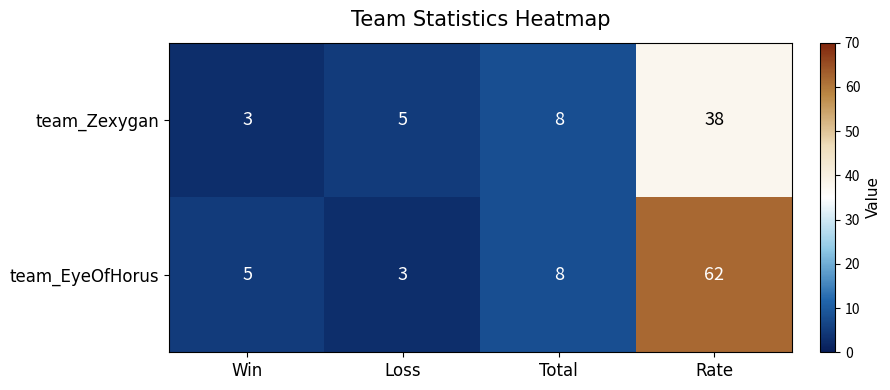

Rank the series by their average value, from lowest to highest.

team_Zexygan, team_EyeOfHorus